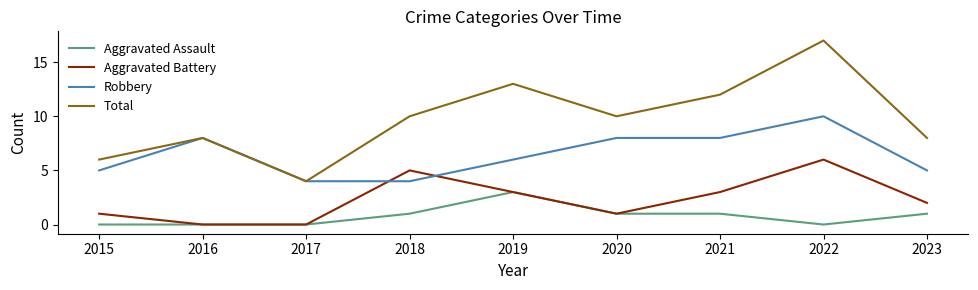

The value of Total at 2022 is 17. True or false?

True